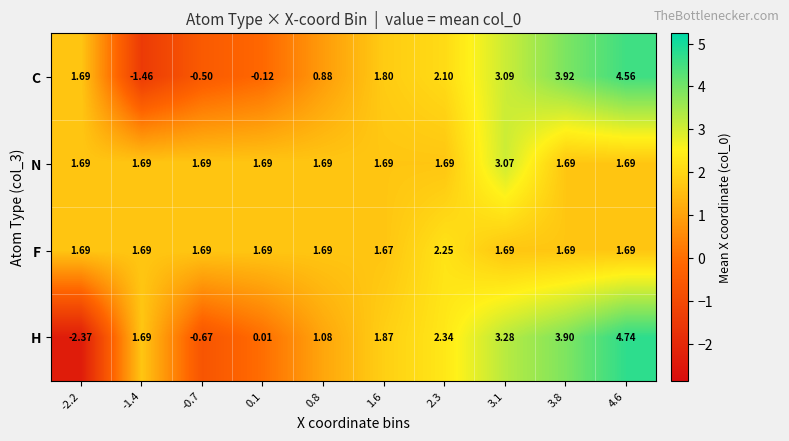

Which series has the largest total across all categories?

N